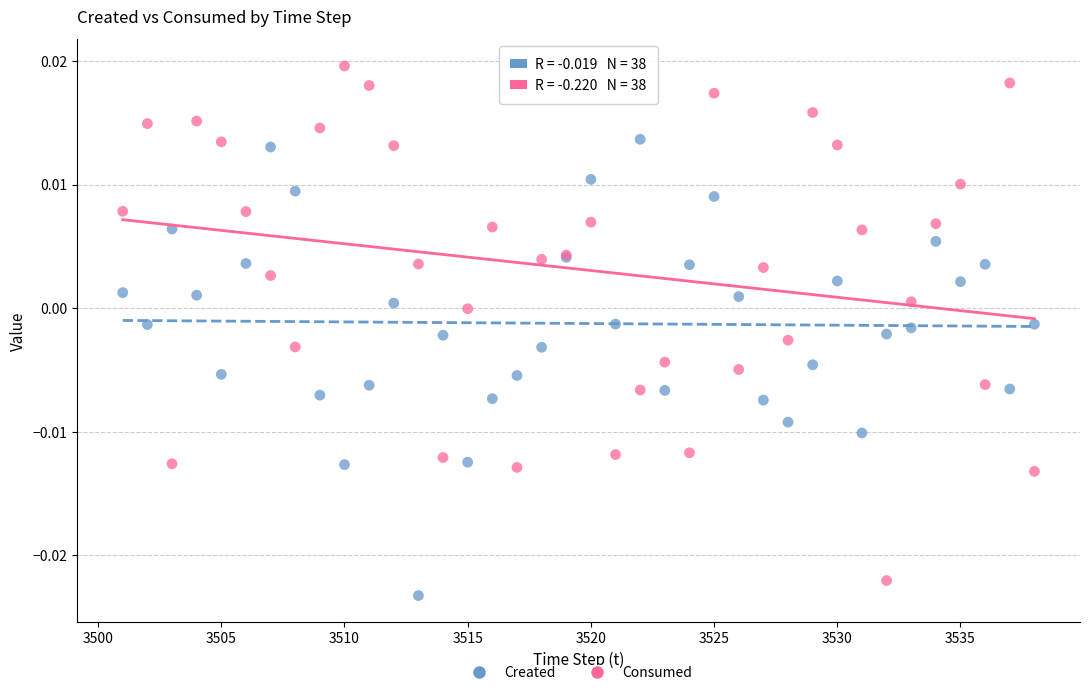

Which series has the largest Y range (max minus min)?

Consumed